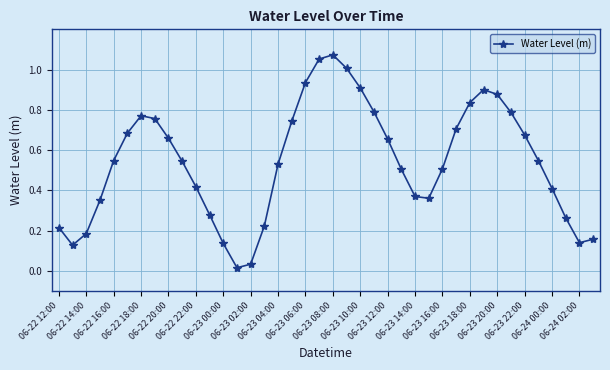

What is the difference between the second highest and second lowest values?

1.0